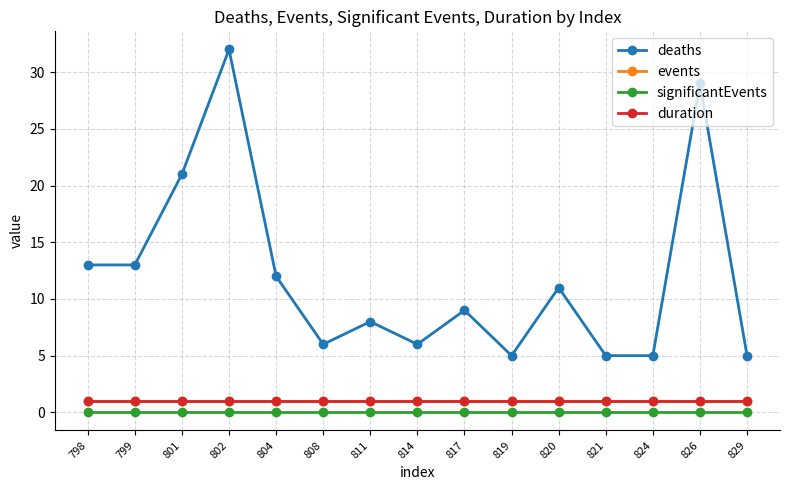

At 804, list the series in order from smallest to largest.

significantEvents, events, duration, deaths